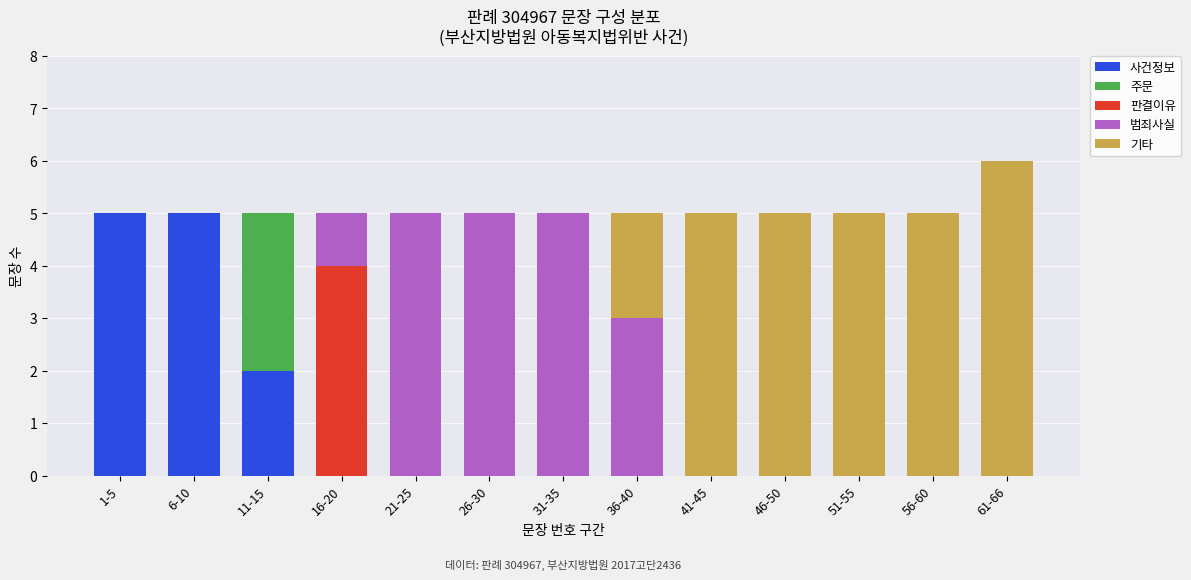

At which category is the sum across all series the highest?

61-66